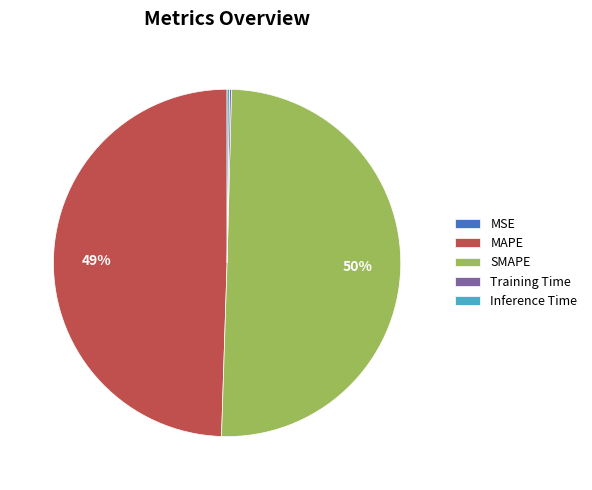

True or false: SMAPE accounts for 50% of the total.

True